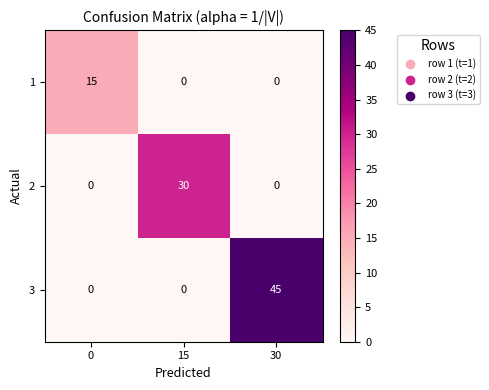

Rank the series by their average value, from lowest to highest.

1, 2, 3